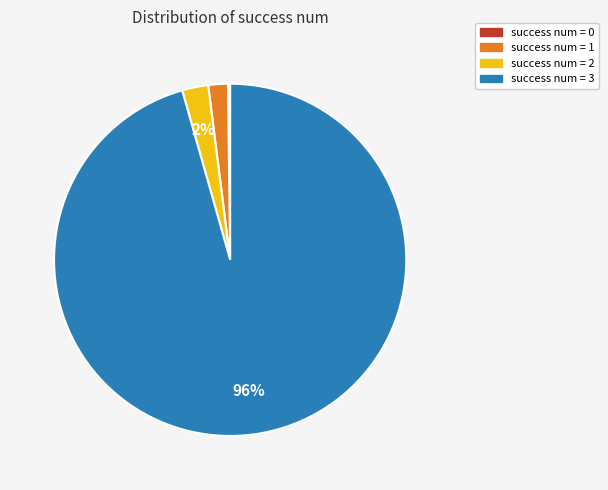

Is there any slice that represents more than half of the pie?

Yes